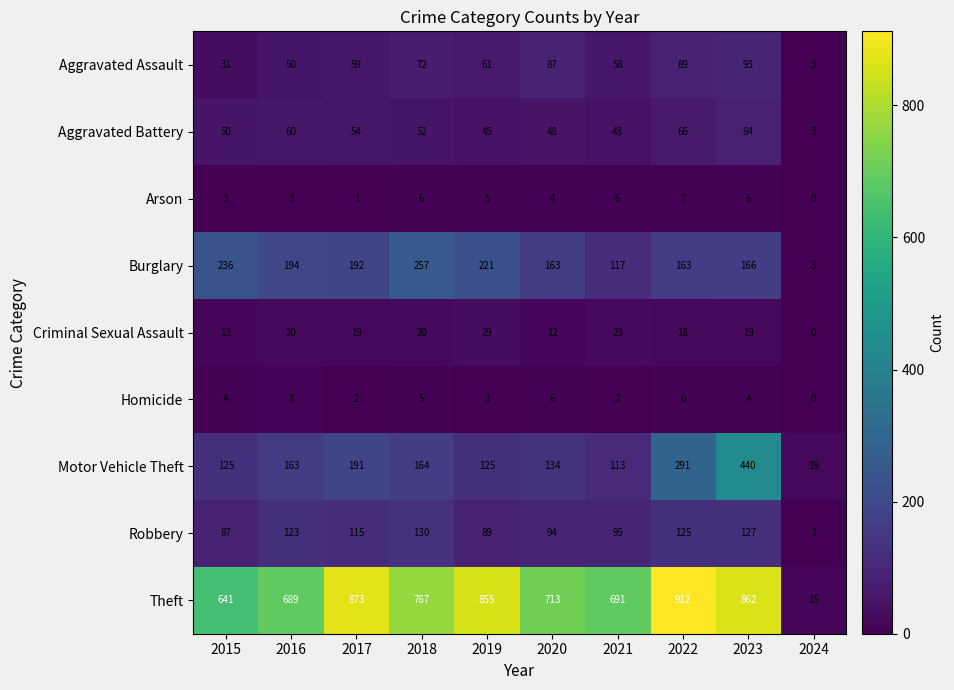

At which label does Aggravated Assault reach its peak?

2023